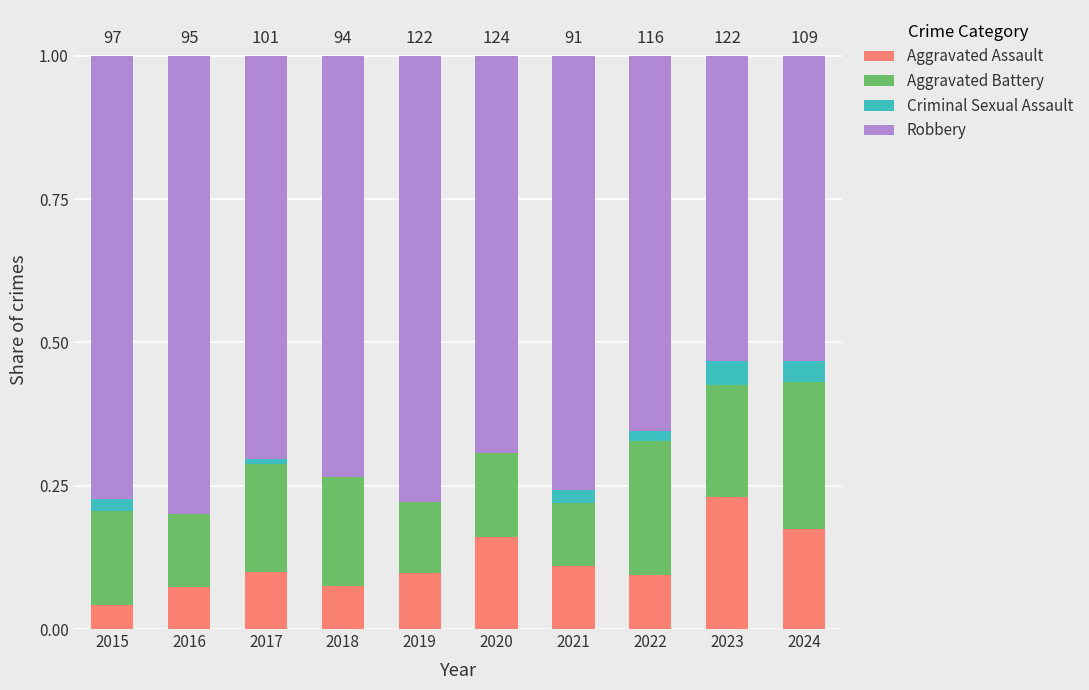

What is the total value across all series at 2023?

1.0